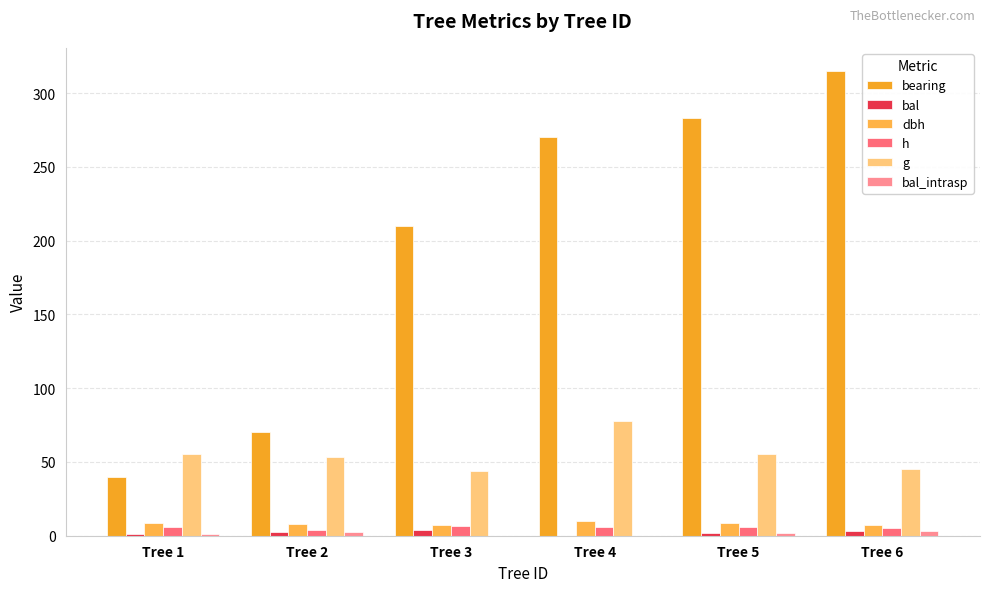

Are the bars horizontal?

No